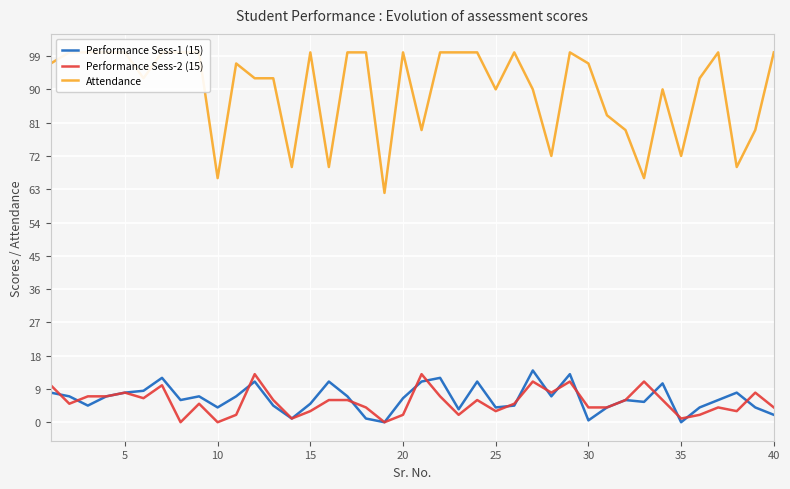

Reading left to right, transcribe all the data shown in this chart.

Performance Sess-1 (15): 8.0	7.0	4.5	7.0	8.0	8.5	12.0	6.0	7.0	4.0	7.0	11.0	4.5	1.0	5.0	11.0	7.0	1.0	0.0	6.5	11.0	12.0	3.5	11.0	4.0	4.5	14.0	7.0	13.0	0.5	4.0	6.0	5.5	10.5	0.0	4.0	6.0	8.0	4.0	2.0
Performance Sess-2 (15): 10.0	5.0	7.0	7.0	8.0	6.5	10.0	0.0	5.0	0.0	2.0	13.0	6.0	1.0	3.0	6.0	6.0	4.0	0.0	2.0	13.0	7.0	2.0	6.0	3.0	5.0	11.0	8.0	11.0	4.0	4.0	6.0	11.0	6.0	1.0	2.0	4.0	3.0	8.0	4.0
Attendance: 97.0	100.0	100.0	100.0	100.0	93.0	100.0	100.0	100.0	66.0	97.0	93.0	93.0	69.0	100.0	69.0	100.0	100.0	62.0	100.0	79.0	100.0	100.0	100.0	90.0	100.0	90.0	72.0	100.0	97.0	83.0	79.0	66.0	90.0	72.0	93.0	100.0	69.0	79.0	100.0